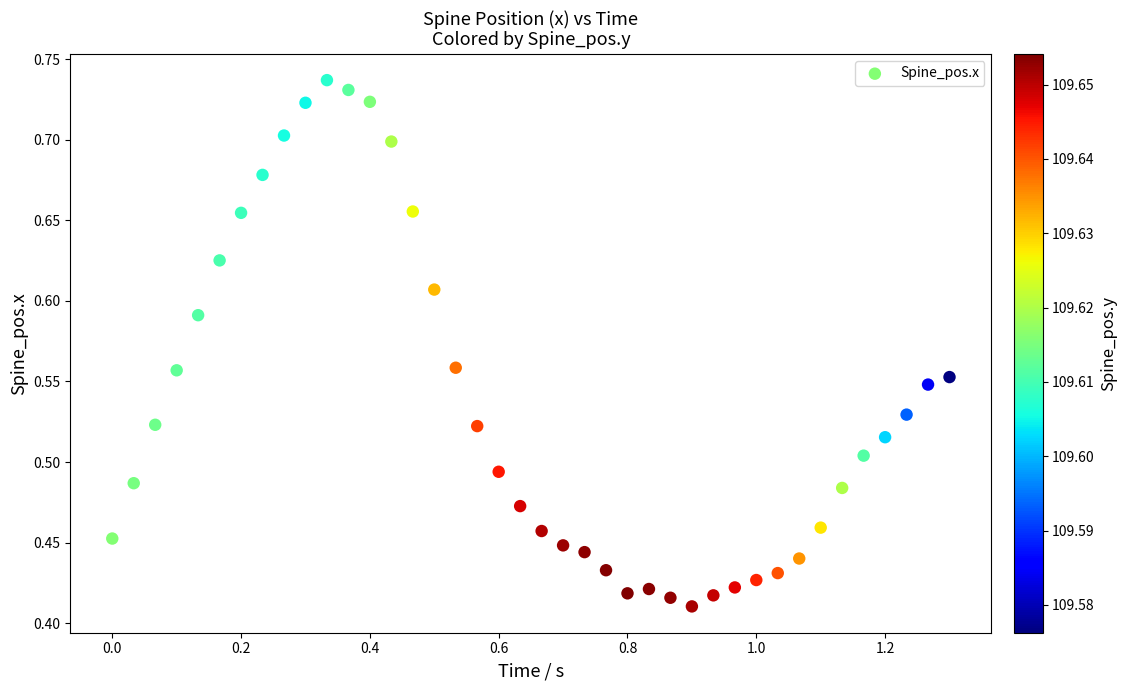

What is the range of Y values (max minus min)?

0.3